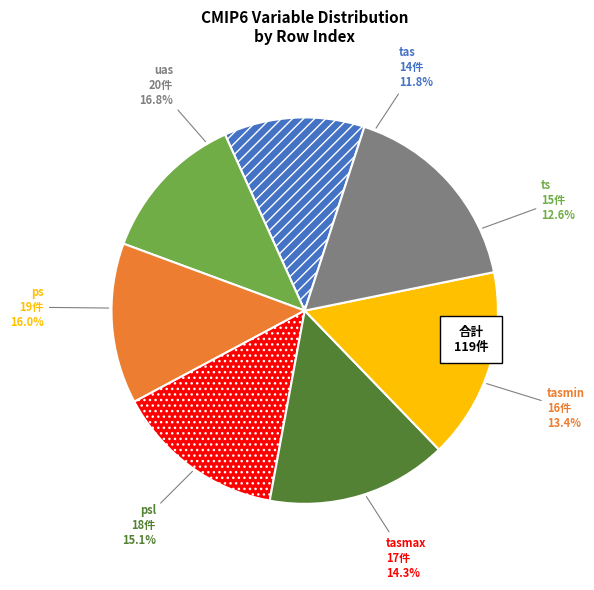

How much of the chart is everything except uas?

83.2%